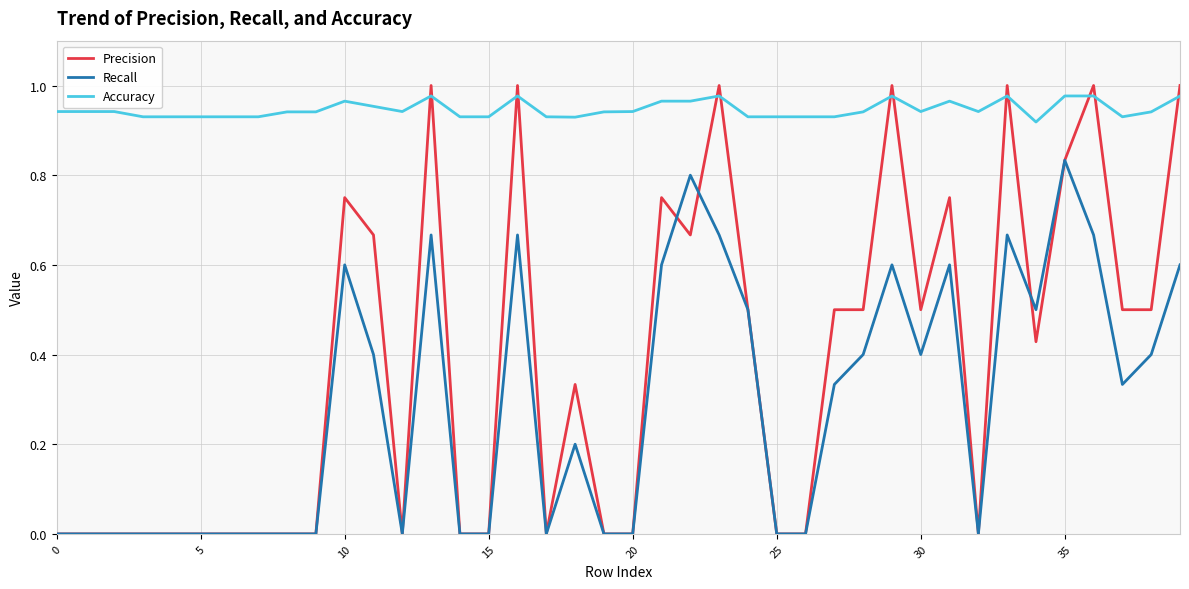

At how many categories does at least one series exceed 0?

40